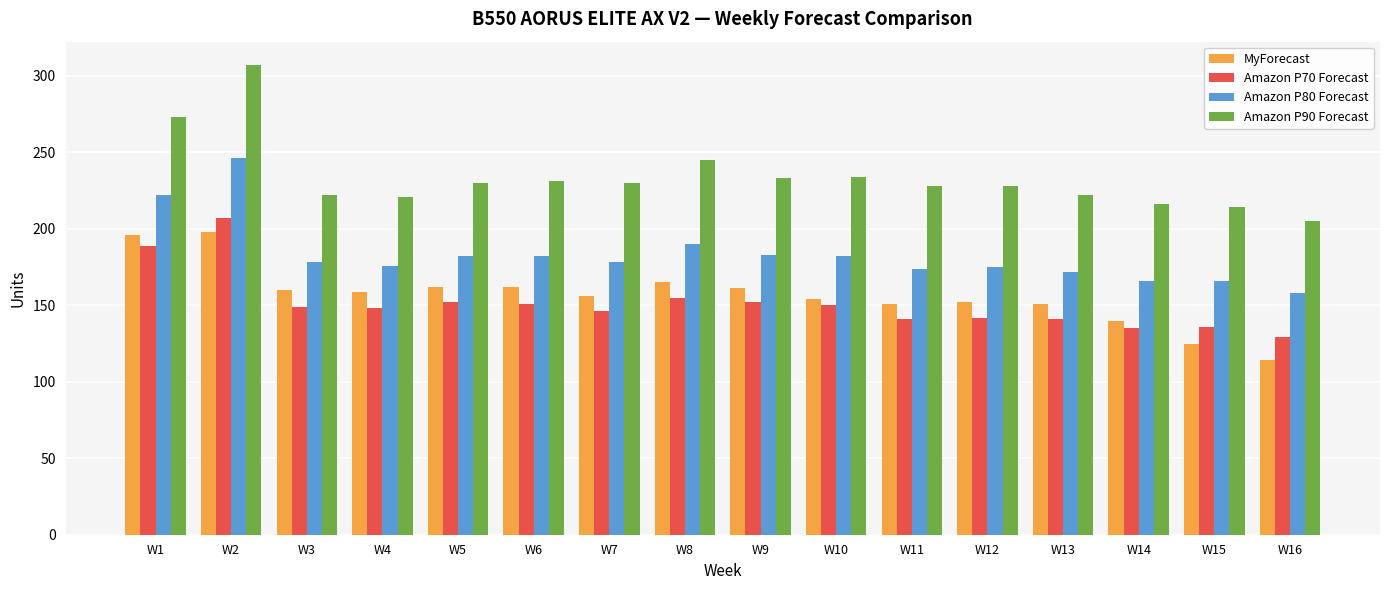

Which label corresponds to the smallest value in the chart?

W16